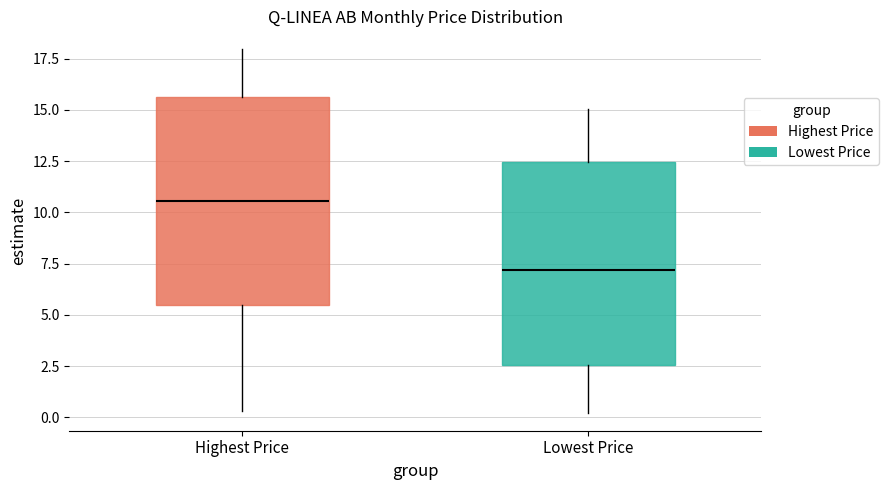

Reading left to right, read every box against the y-axis: the position of its median line, the range the box covers, and the ends of its whiskers. The values are not printed on the chart, so give them approximately, as read against the axis.

Highest Price: median 10.5, box 5.5 to 15.5, whiskers 0.5 to 18.0
Lowest Price: median 7.0, box 2.5 to 12.5, whiskers 0.0 to 15.0